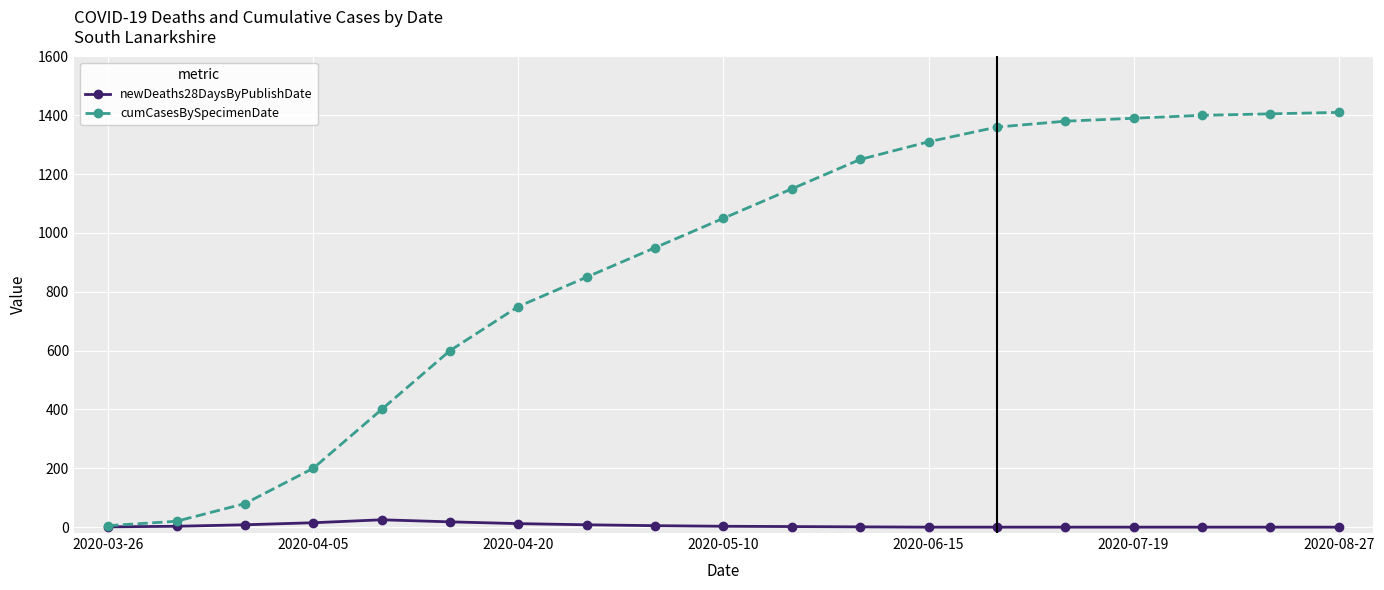

What is the maximum value for cumCasesBySpecimenDate?

1410